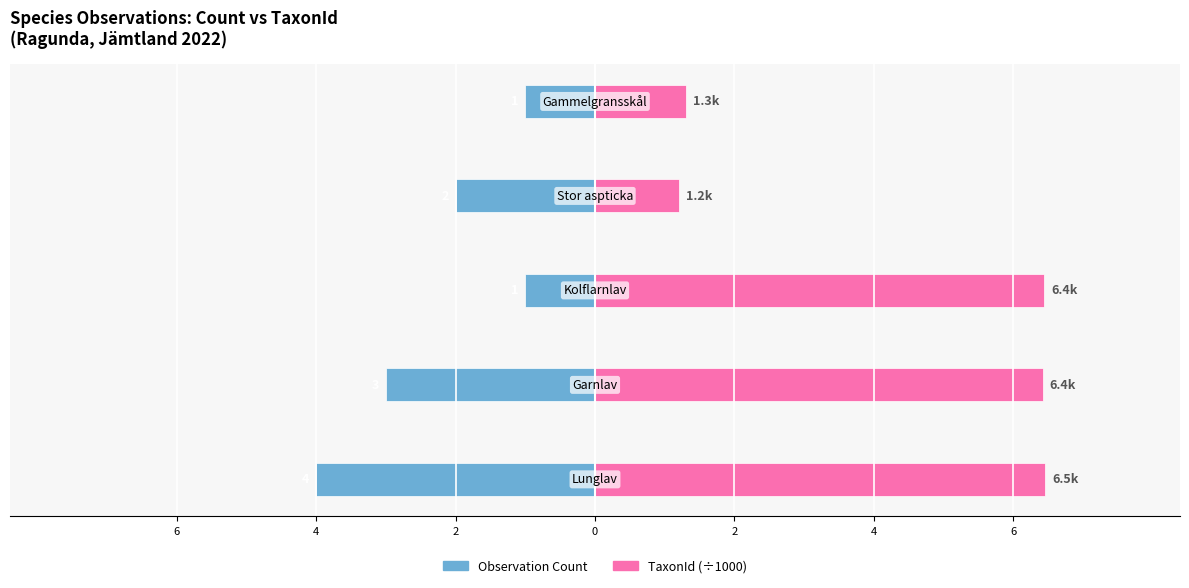

Rank the series at 6 from lowest to highest value.

Observation Count, TaxonId (÷1000)